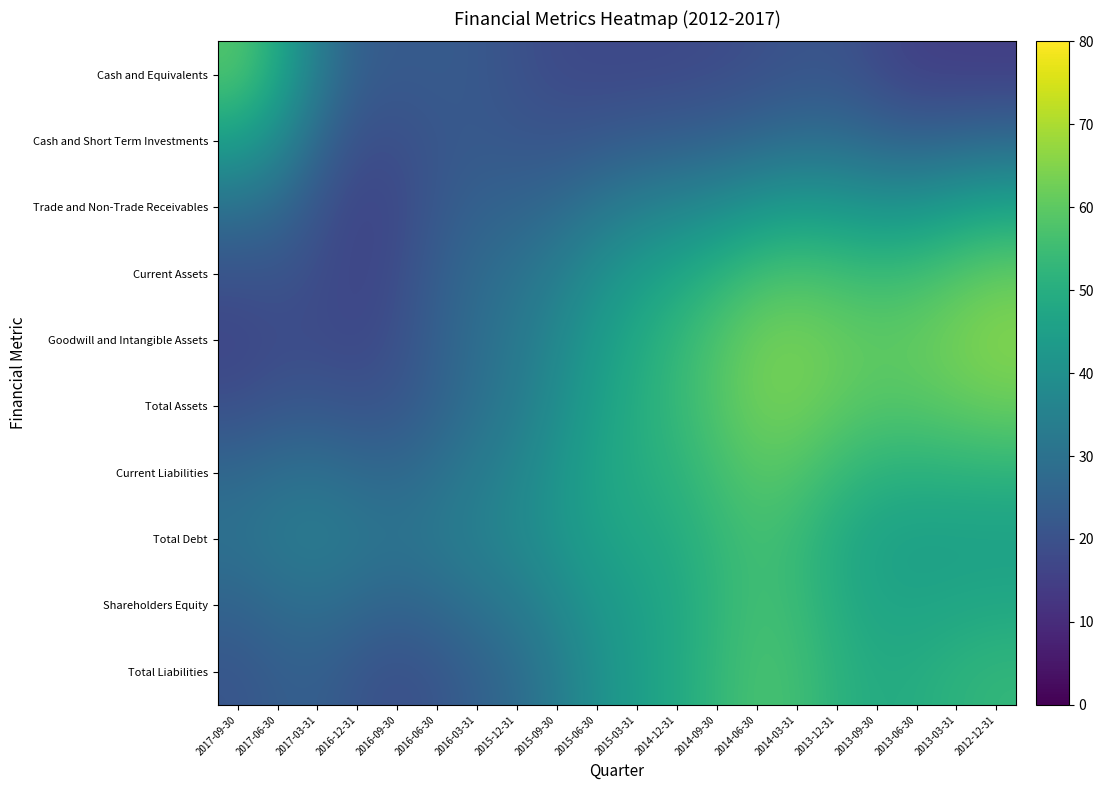

Which series has the largest total across all categories?

Total Assets